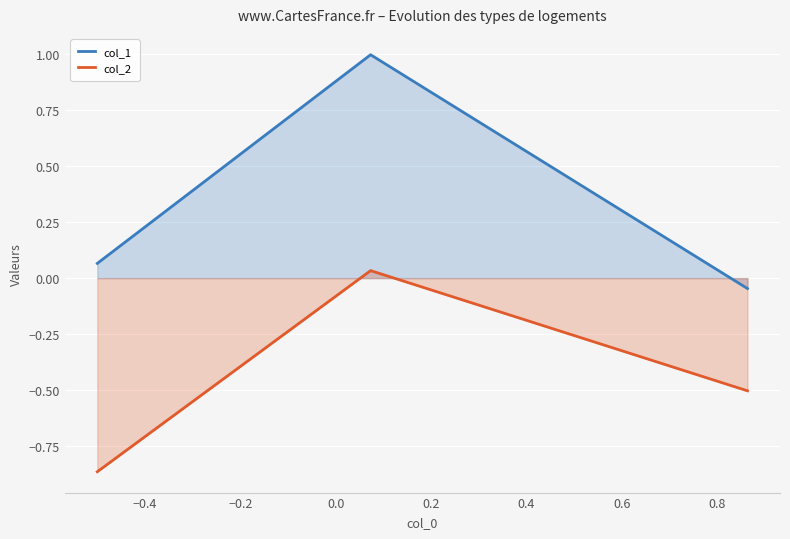

Which series has the largest total across all categories?

col_1